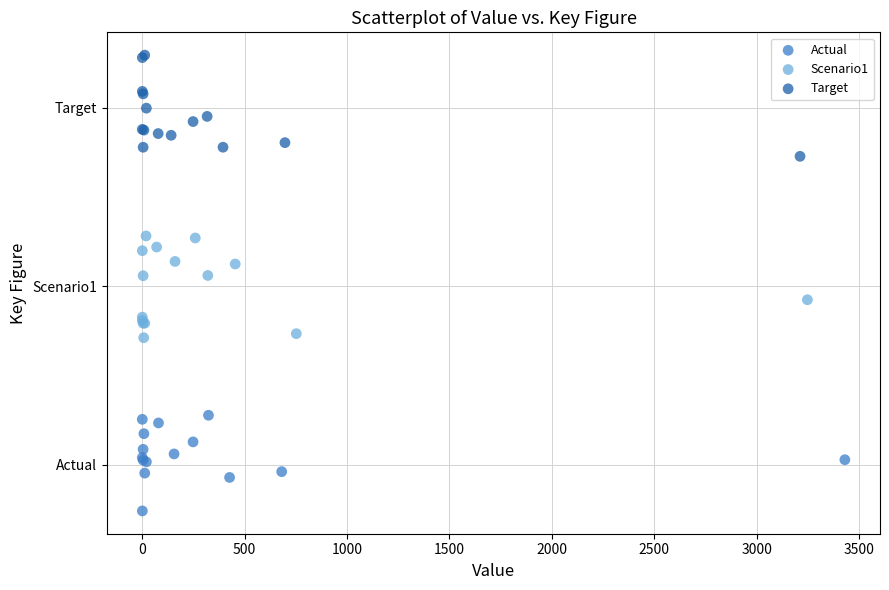

Which series contains the lowest Y value?

Actual